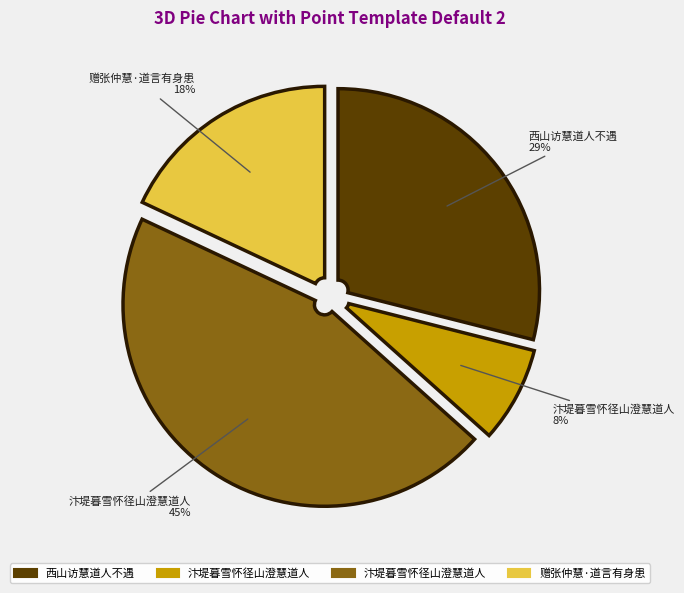

Does any single category account for the majority?

No